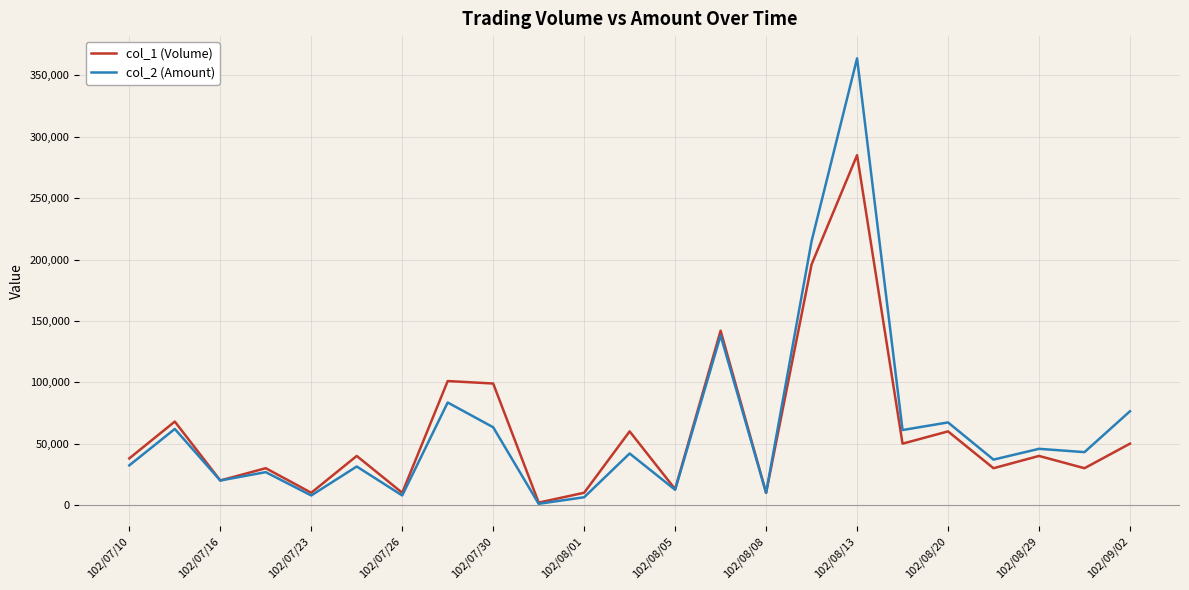

What is the lowest value of the col_1 (Volume) series?

2000